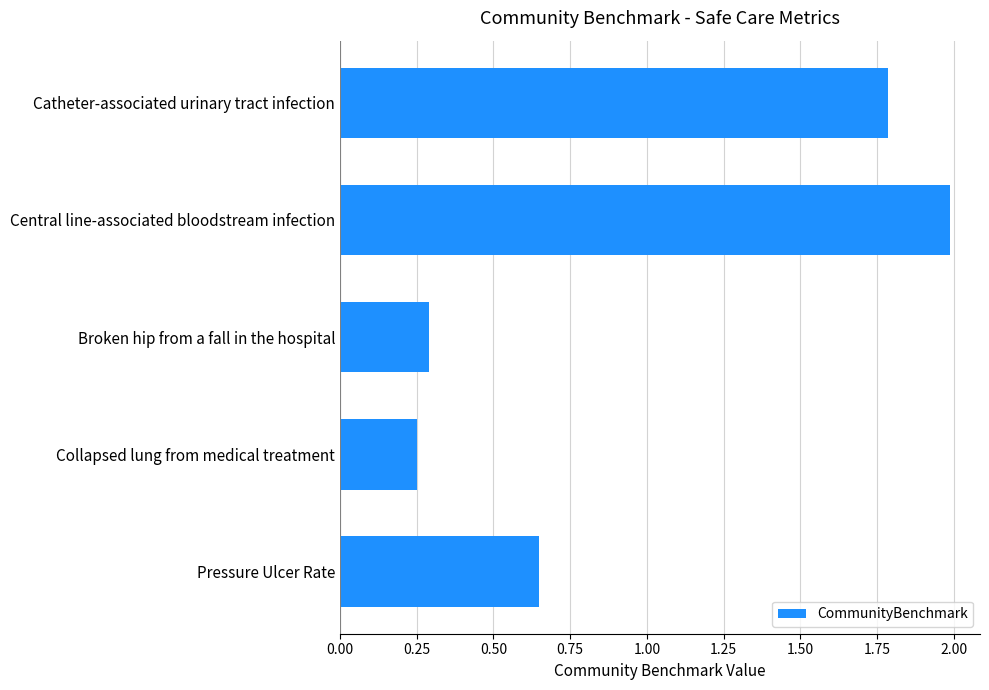

What is the change in value from Central line-associated bloodstream infection to Collapsed lung from medical treatment?

-1.7